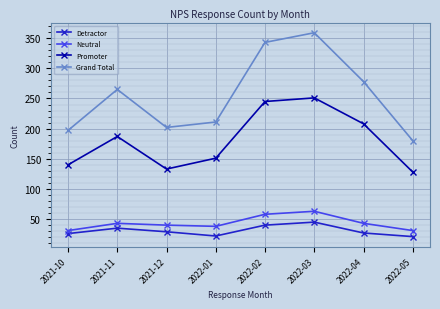

Rank the categories by Promoter value from lowest to highest.

2022-05, 2021-12, 2021-10, 2022-01, 2021-11, 2022-04, 2022-02, 2022-03